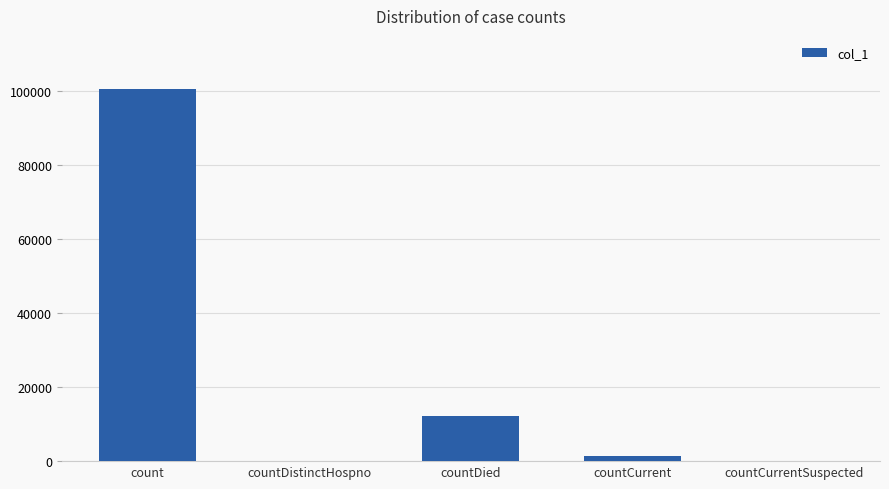

Reading left to right, list all the values displayed in this chart.

count=100744	countDistinctHospno=0	countDied=12242	countCurrent=1296	countCurrentSuspected=0